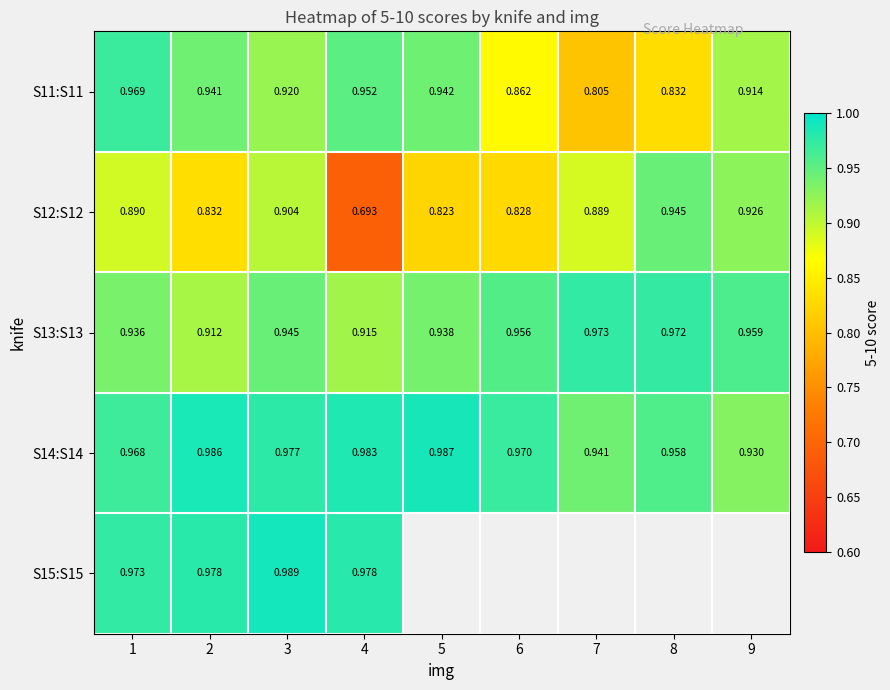

At 1, list the series in order from smallest to largest.

S12:S12, S13:S13, S14:S14, S11:S11, S15:S15